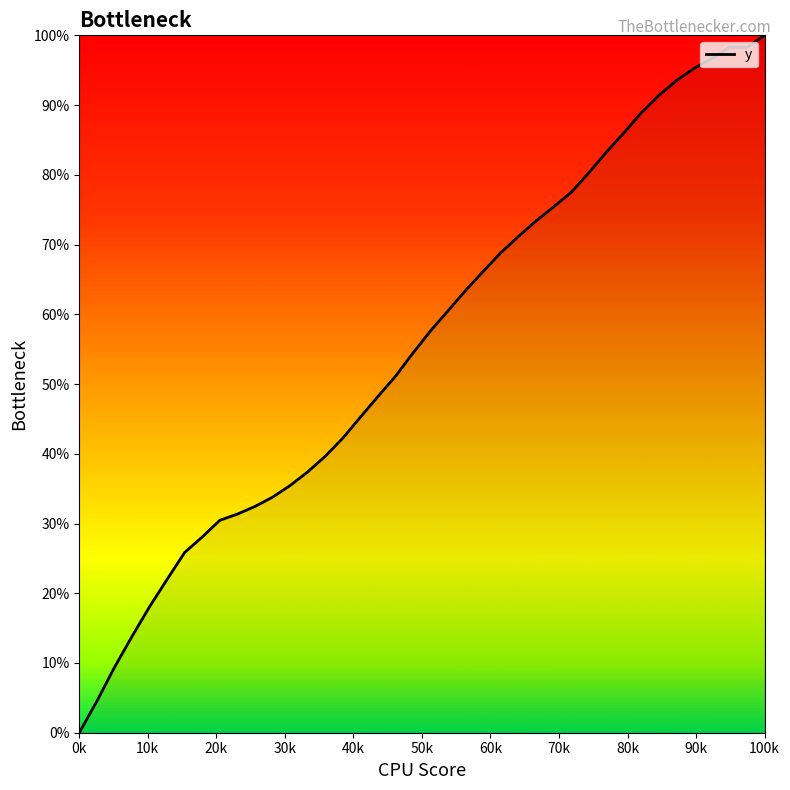

What is the difference between the maximum and minimum values?

100.0